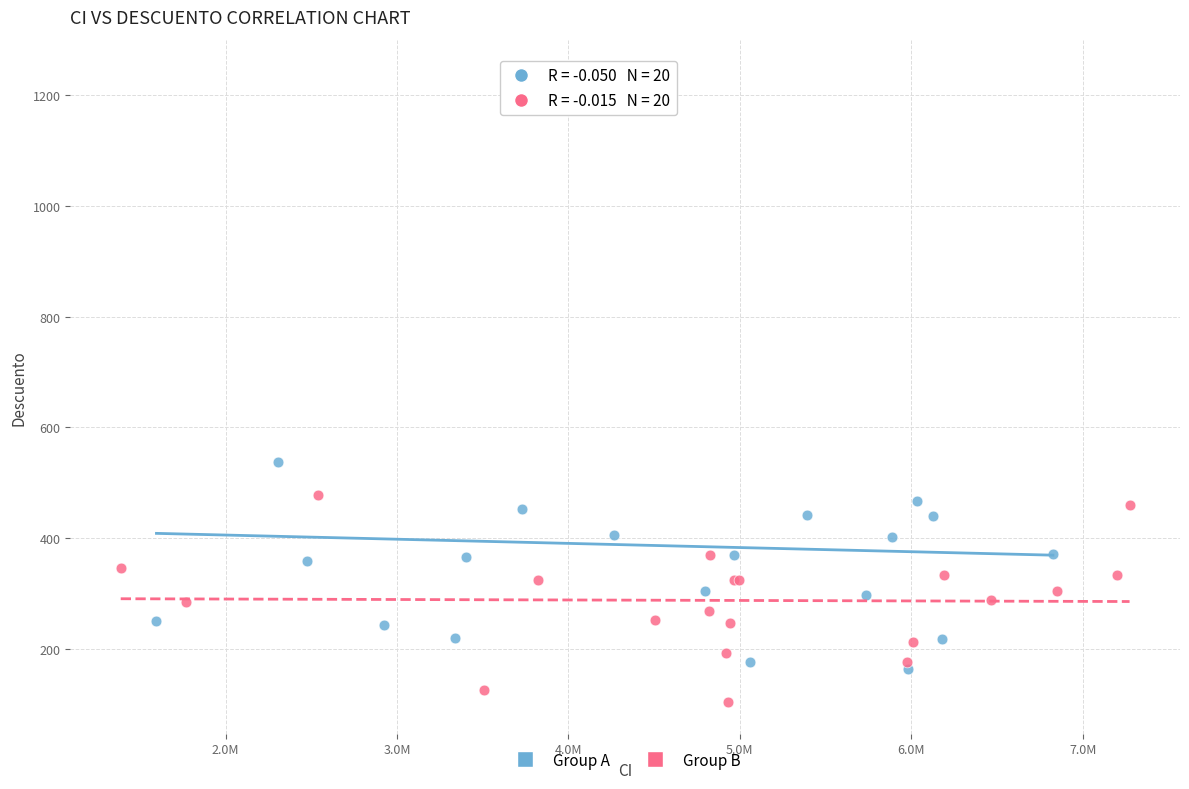

Which series has the widest spread of Y values?

Group A